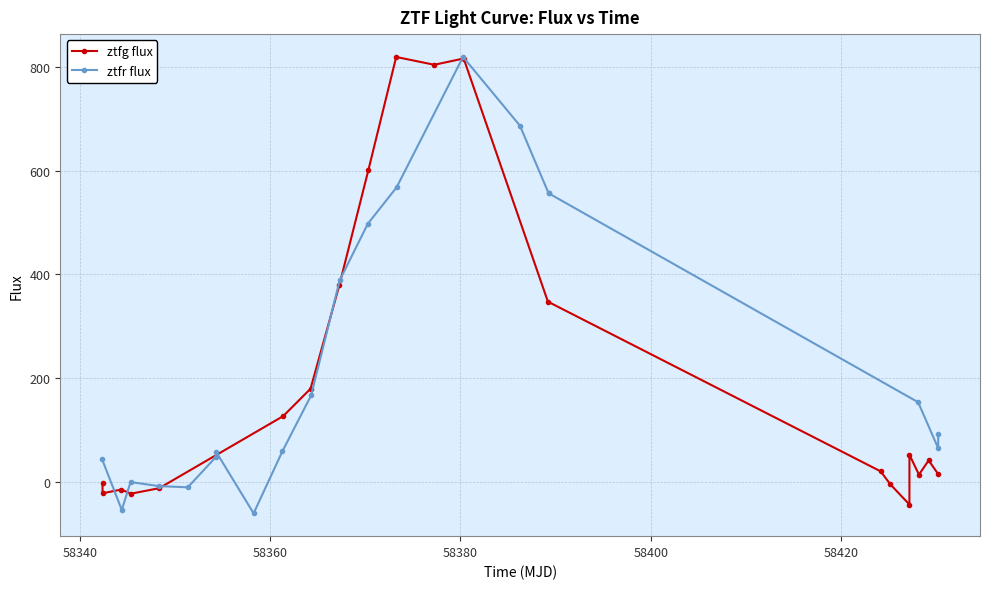

What is the maximum value shown in the chart?

819.4